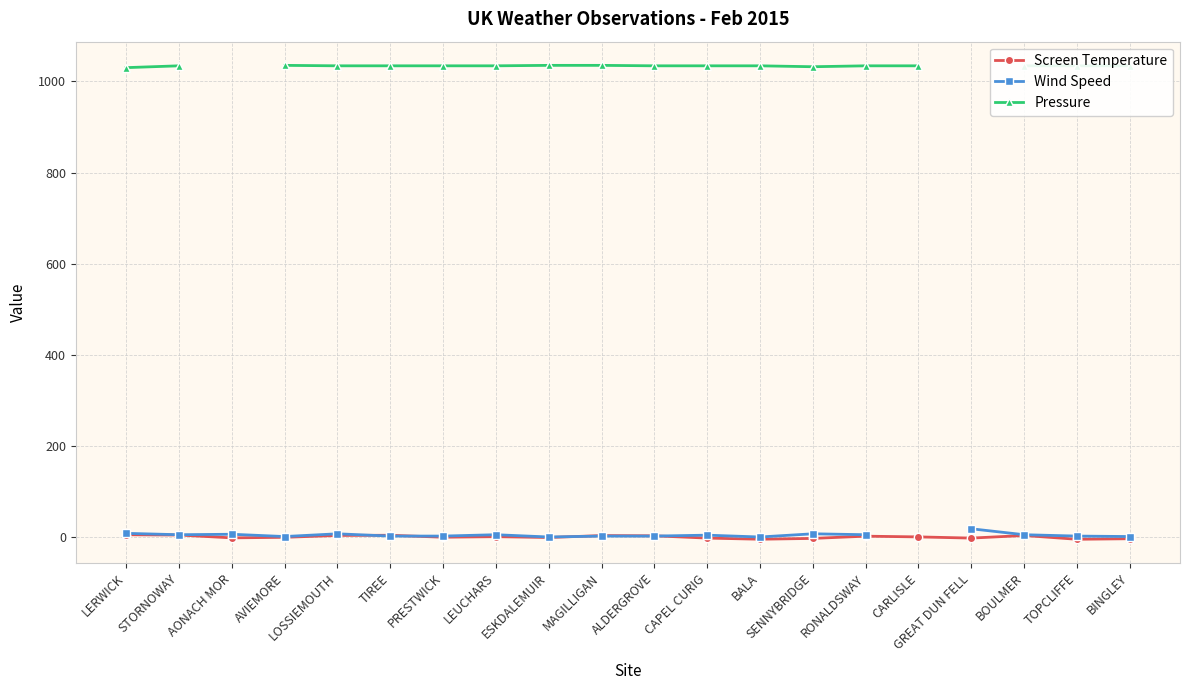

What is the sum of the Pressure values at CARLISLE and BALA?

2068.0